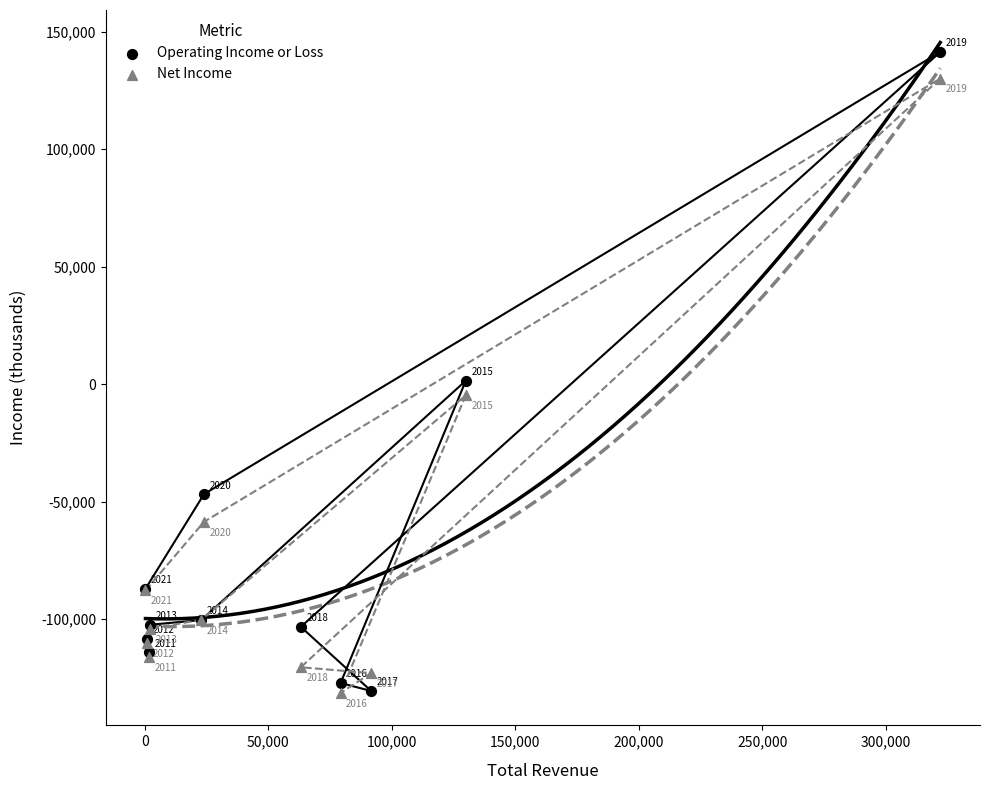

In the Net Income series, what Y value is closest to -650?

-4700